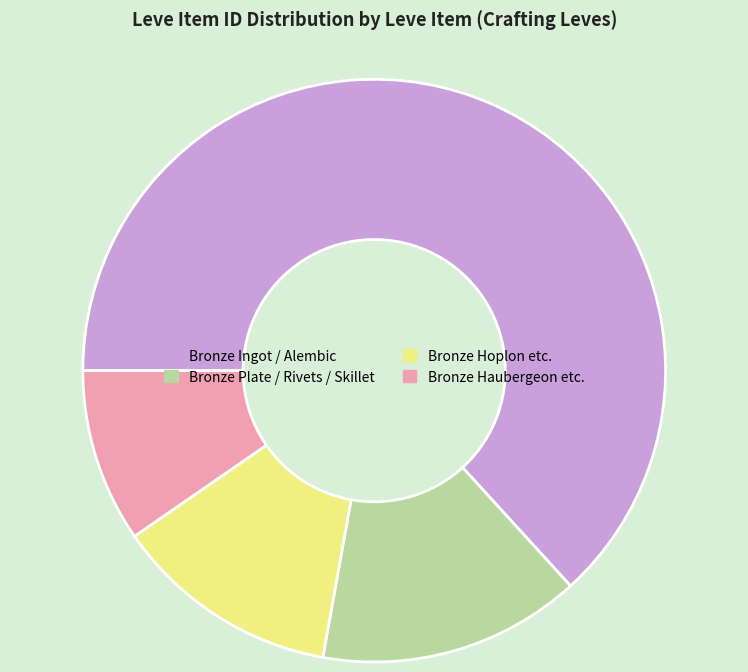

How many slices are in this pie chart?

4